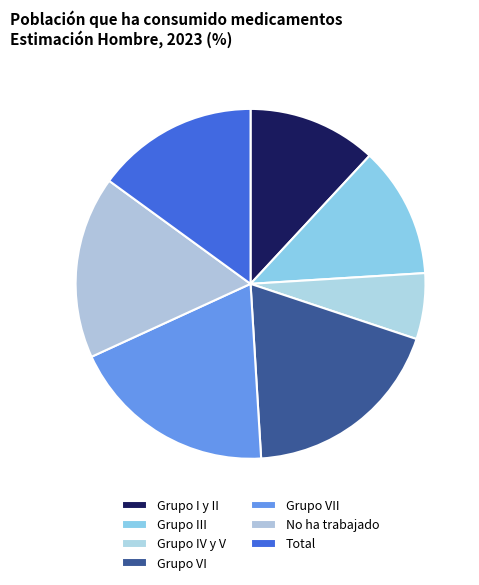

How many slices are in this pie chart?

7